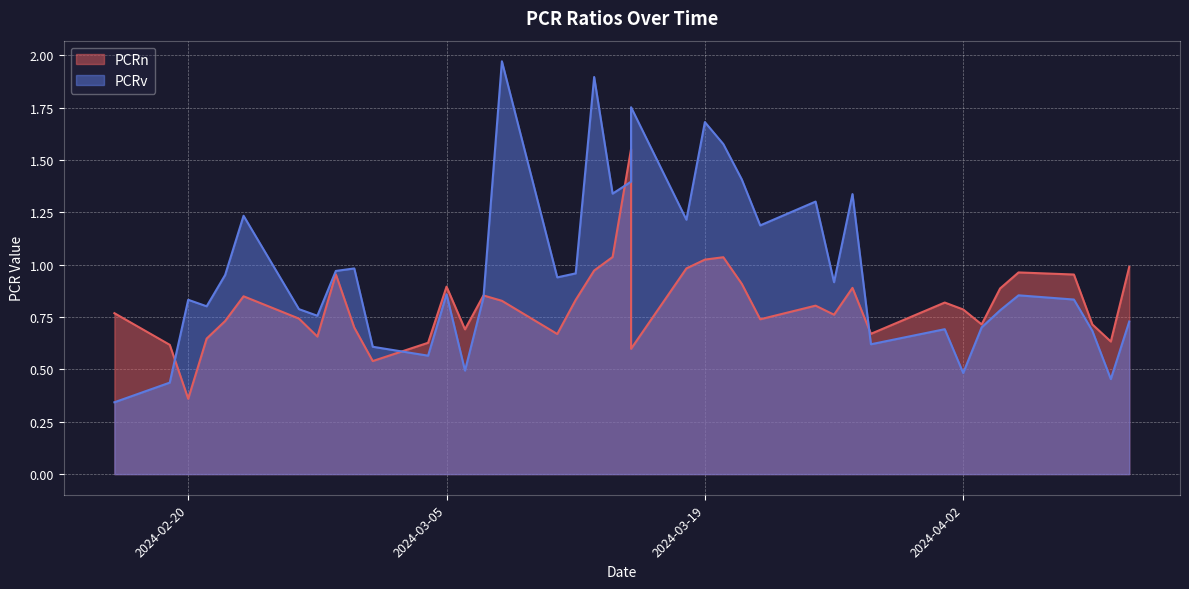

The value of PCRv at 2024-02-28 is 0.5. True or false?

False